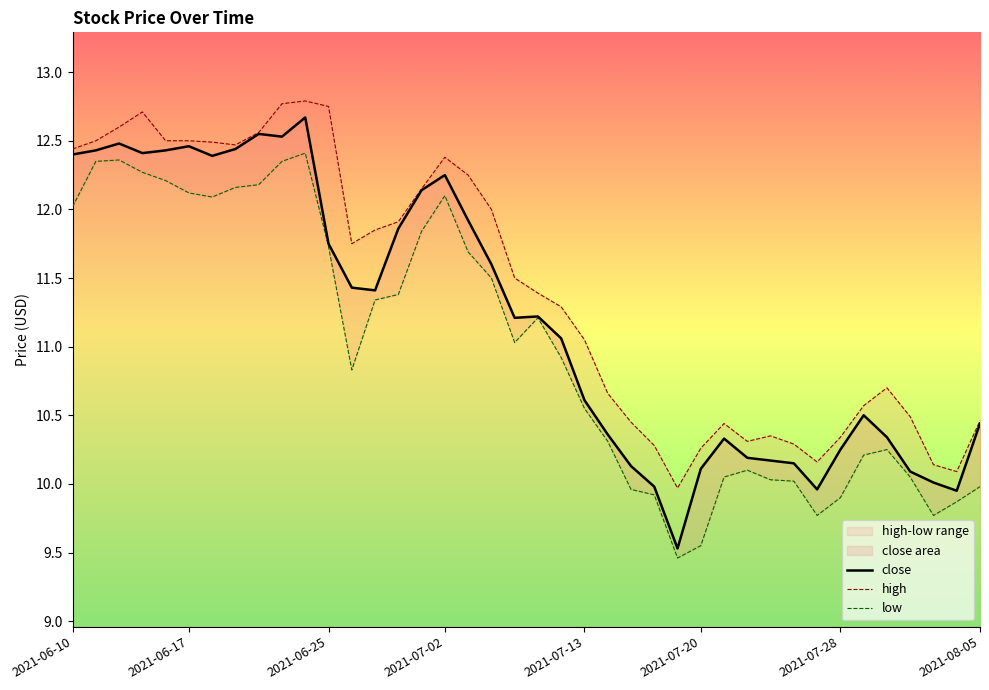

How many distinct data groups are displayed?

3